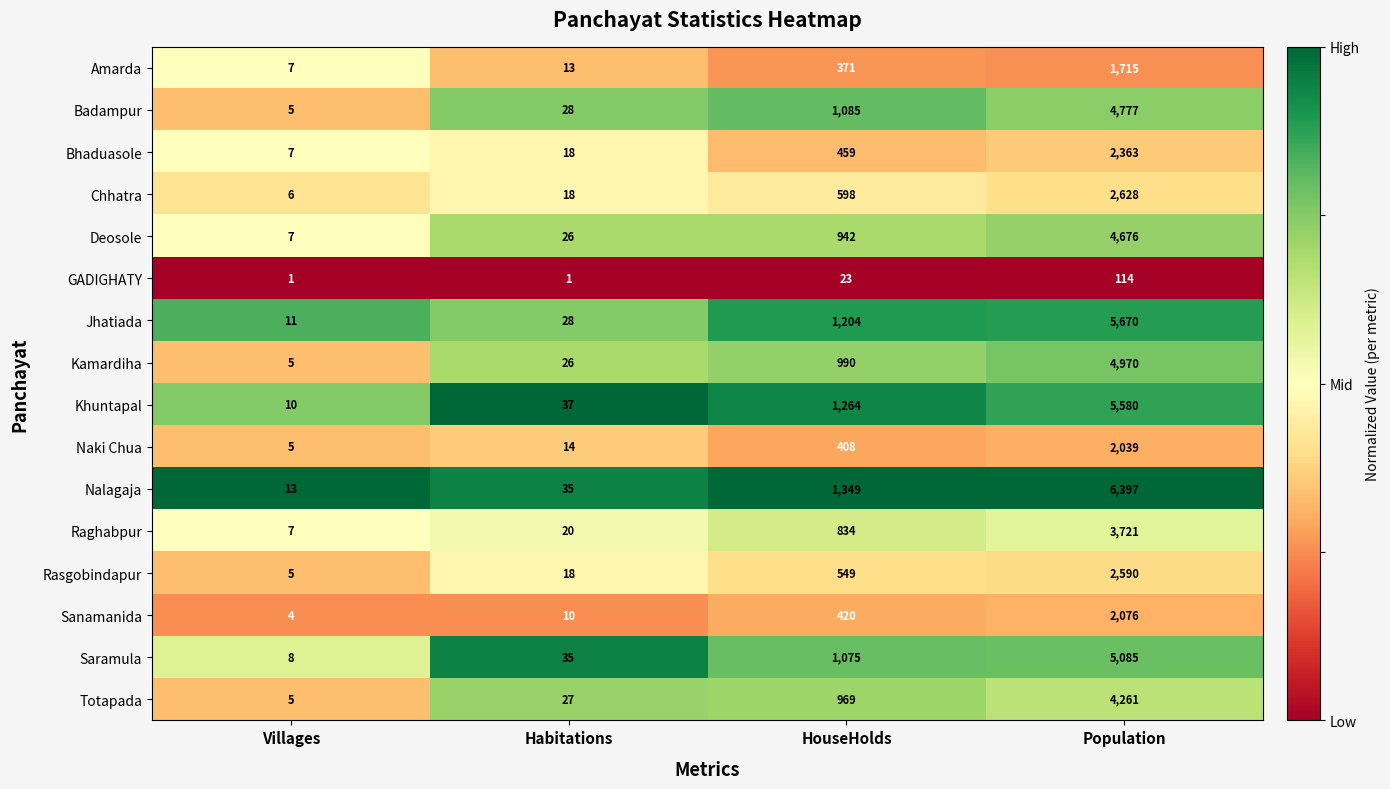

Is the value of Jhatiada at Population greater than the value of Rasgobindapur at Population?

Yes